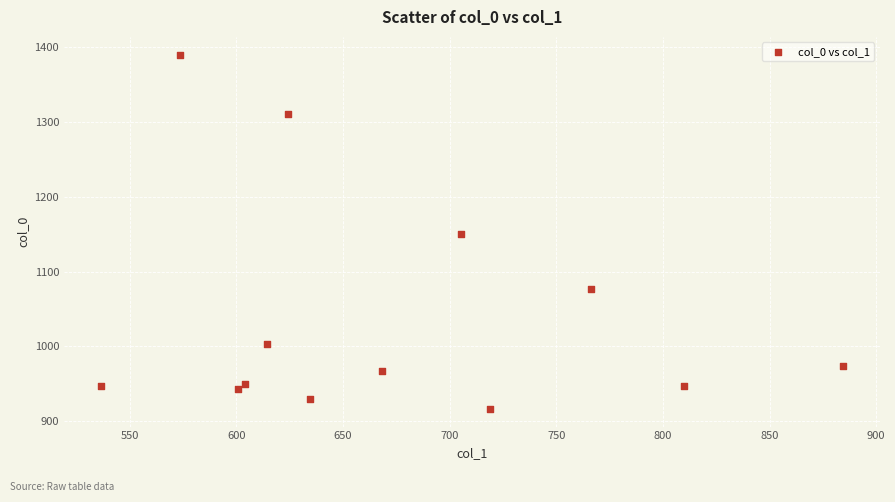

What is the range of Y values (max minus min)?

473.3